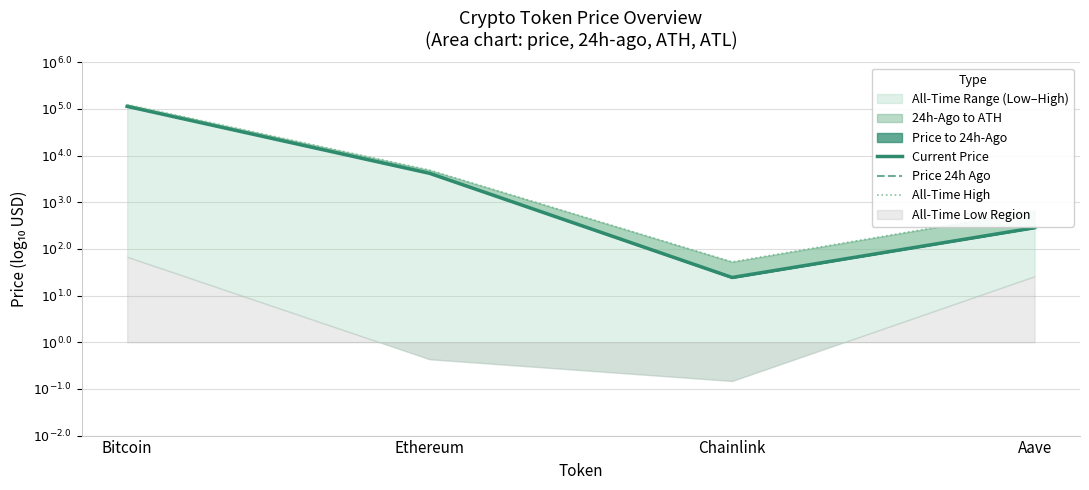

The All-Time High series shows 5.1 at Bitcoin. True or false?

True